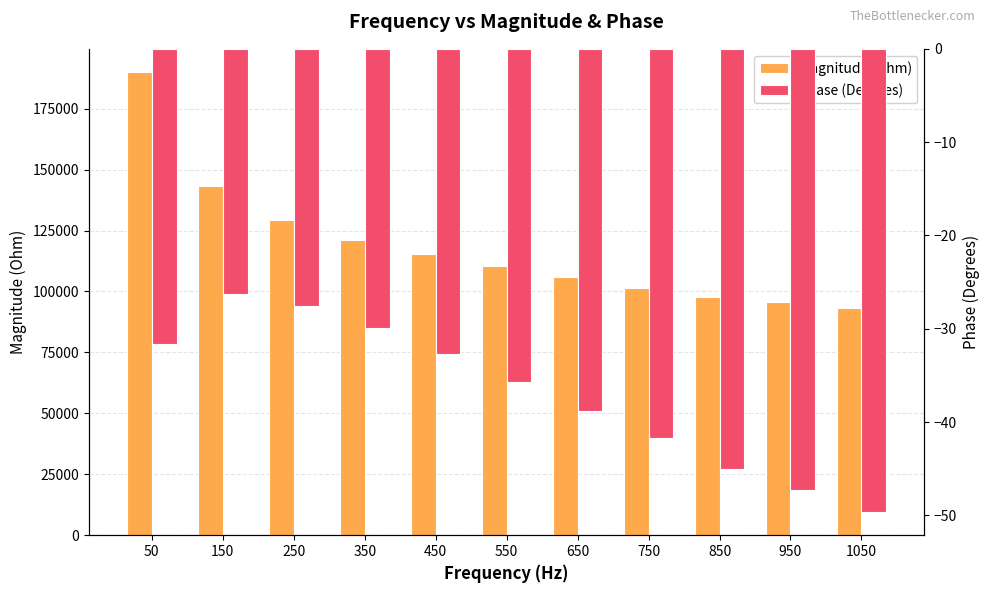

The Phase (Degrees) series shows -10.0 at 1050. True or false?

False